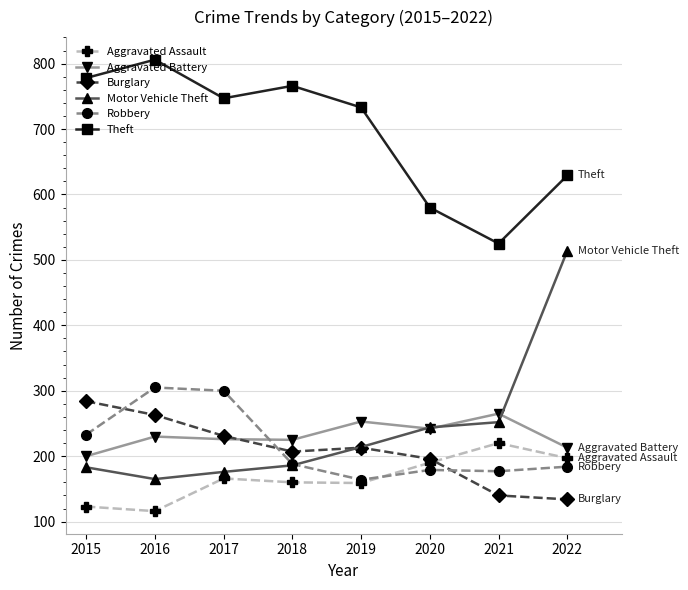

What is the smallest value displayed?

116